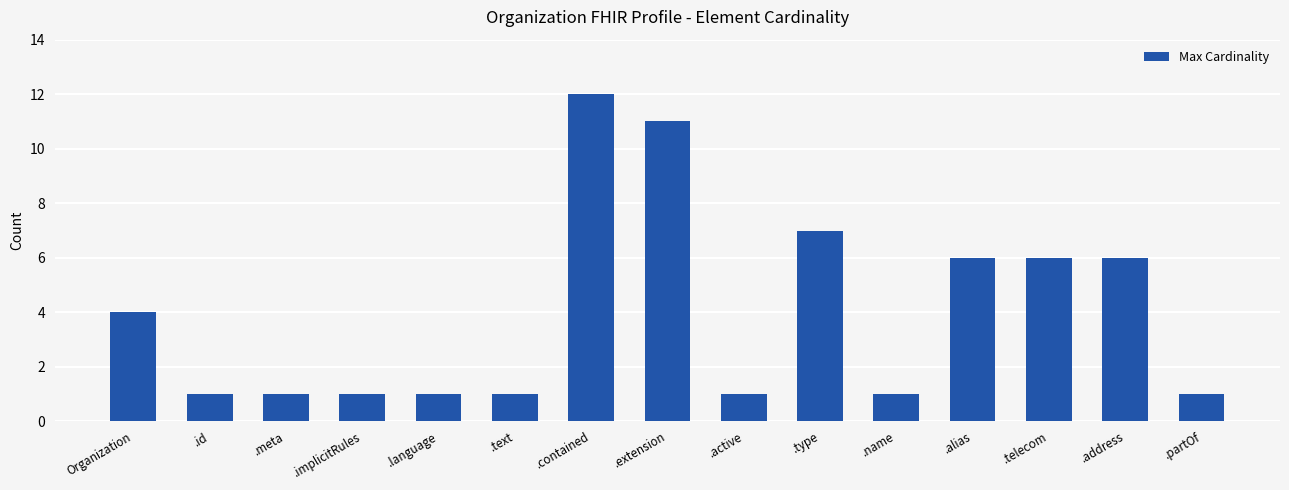

What is the label of the 9th bar from the right?

.contained